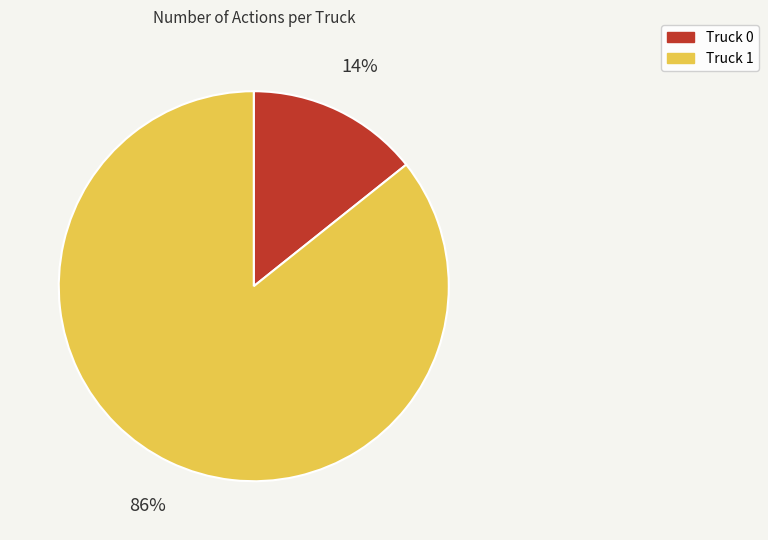

Count the number of slices in the pie.

2